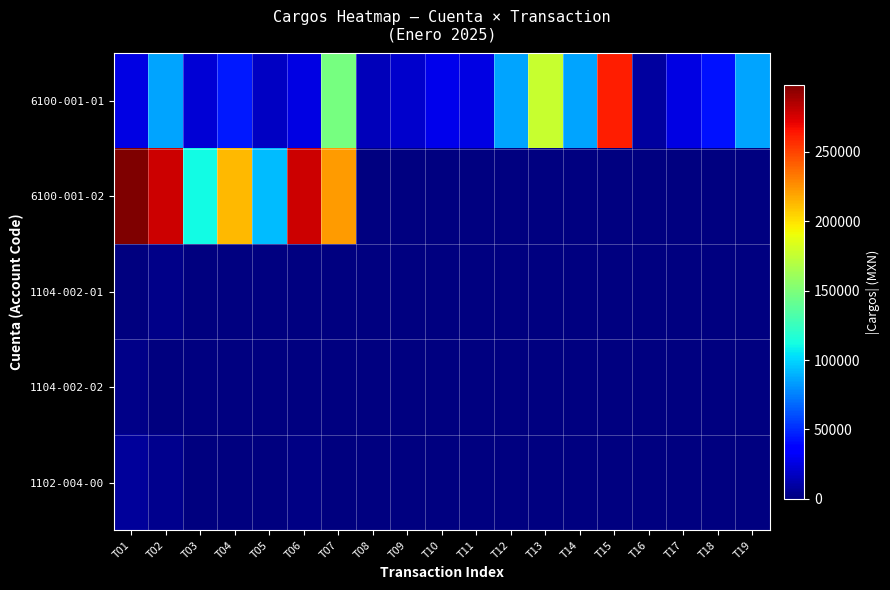

Which has a higher value, T11 or T17?

T11